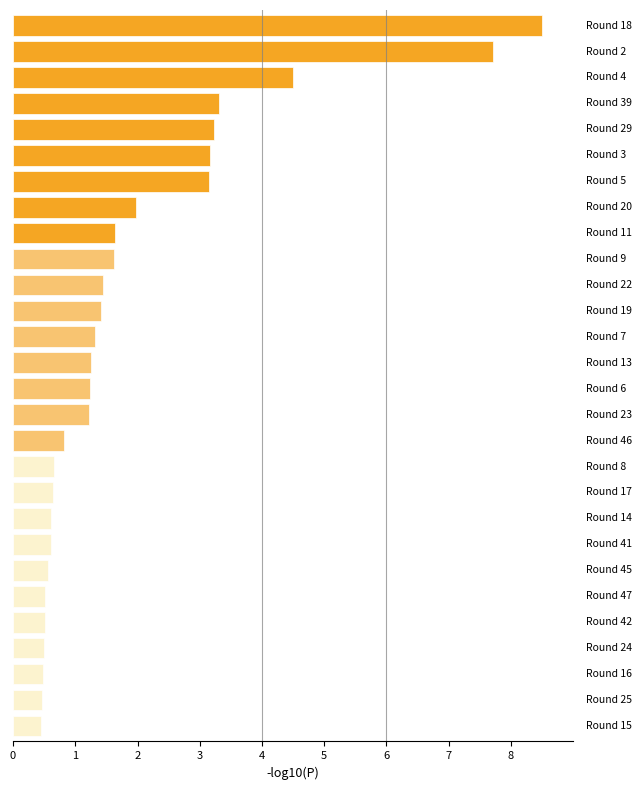

What is the minimum value shown in the chart?

0.5